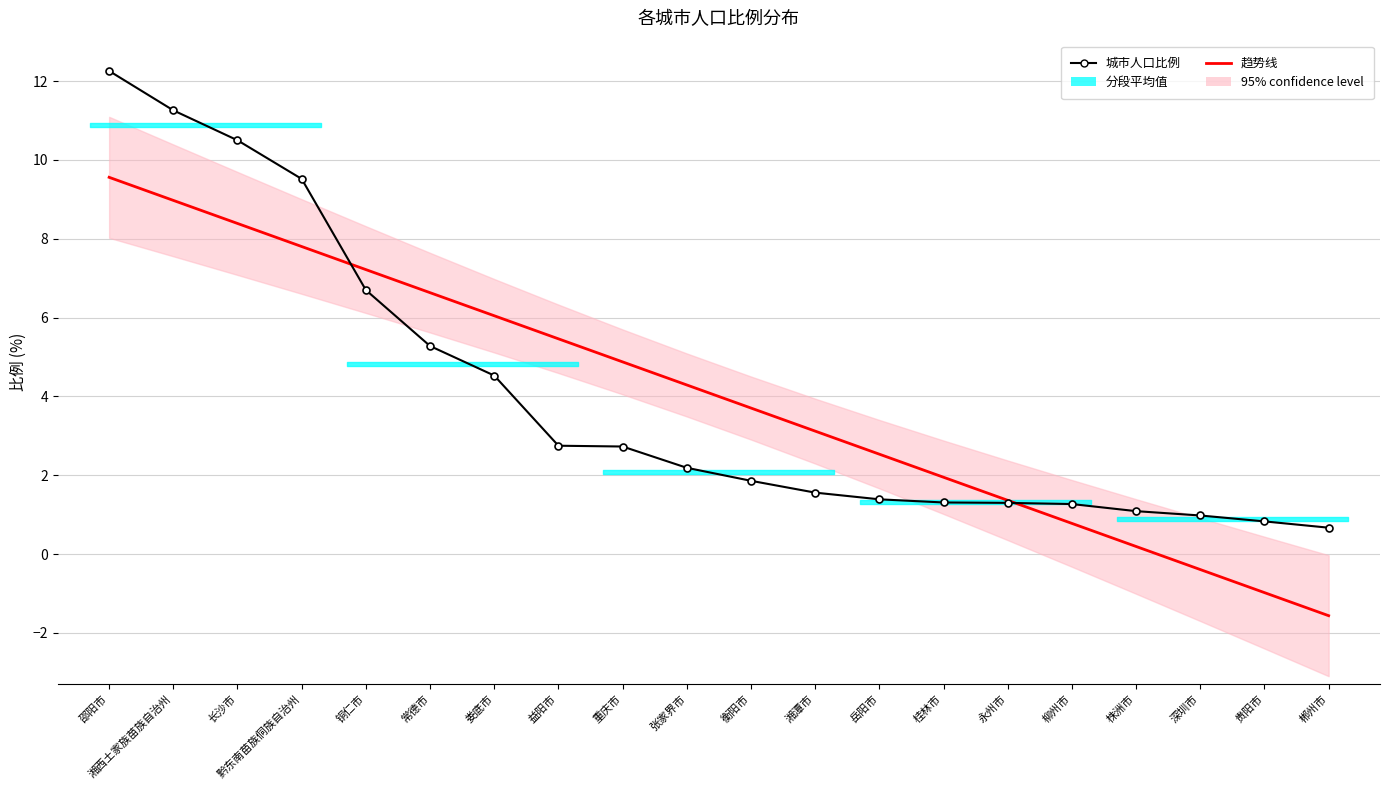

What is the label of the 9th point from the right?

湘潭市